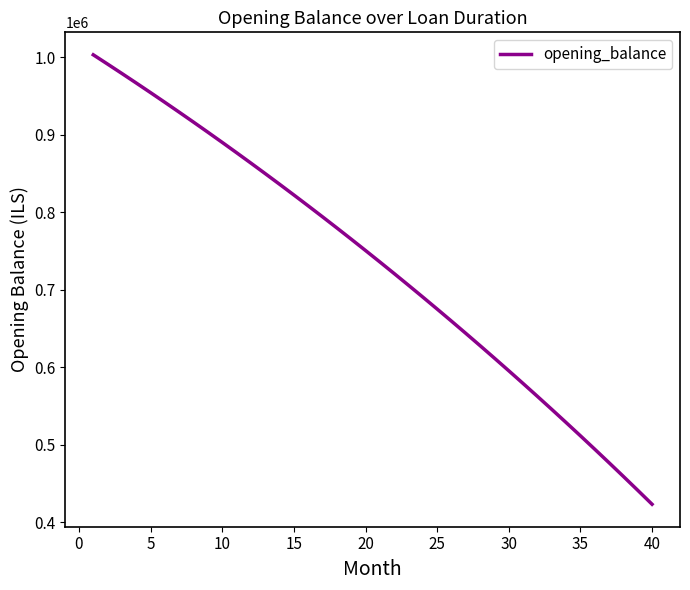

What is the greatest value displayed?

1003166.7